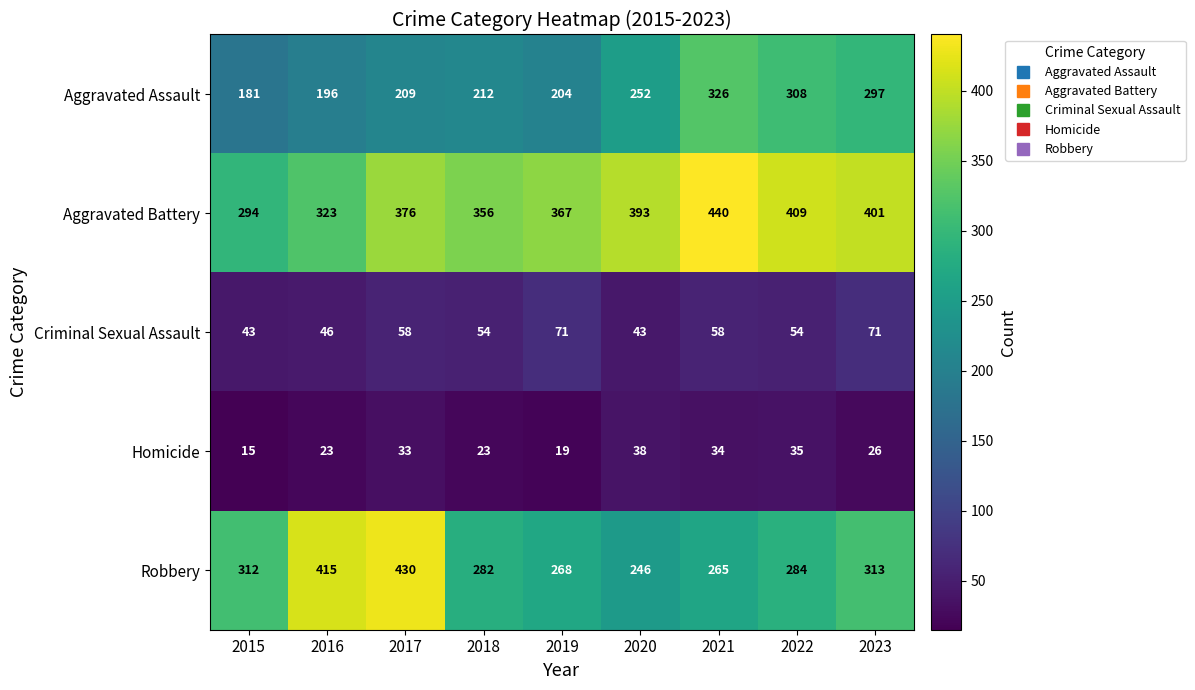

The value of Aggravated Assault at 2018 is 277. True or false?

False